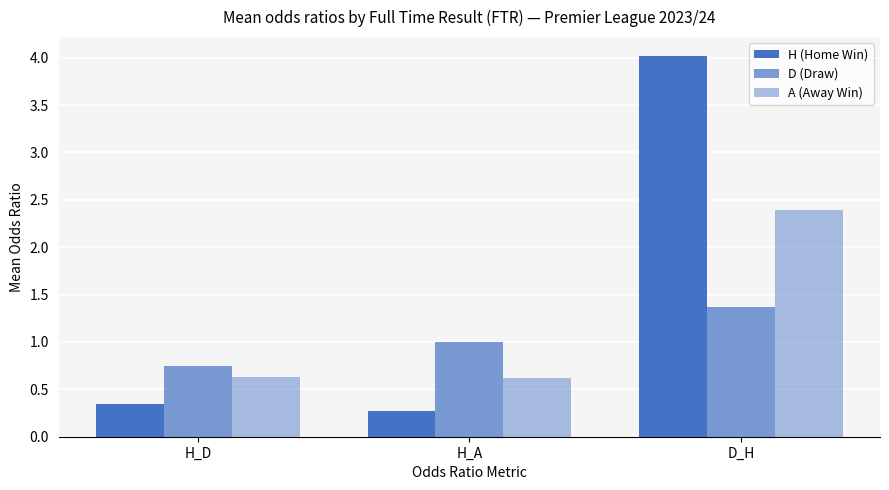

The H (Home Win) series shows 0.5 at H_D. True or false?

False